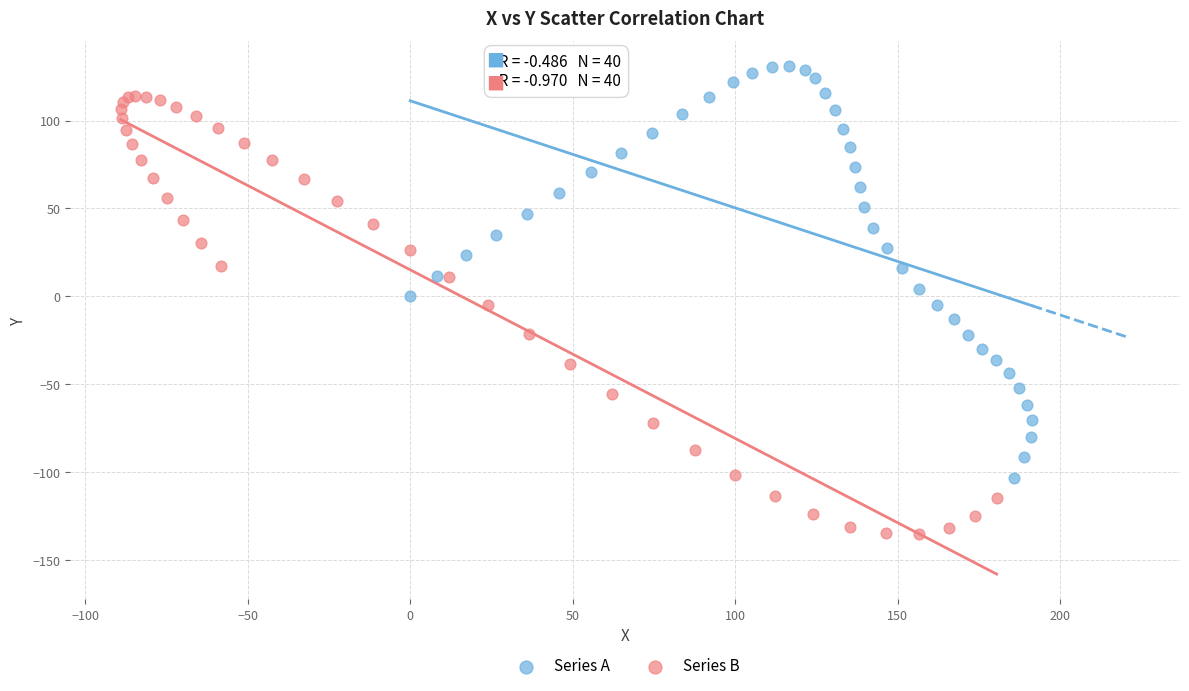

Which series contains the lowest Y value?

Series B